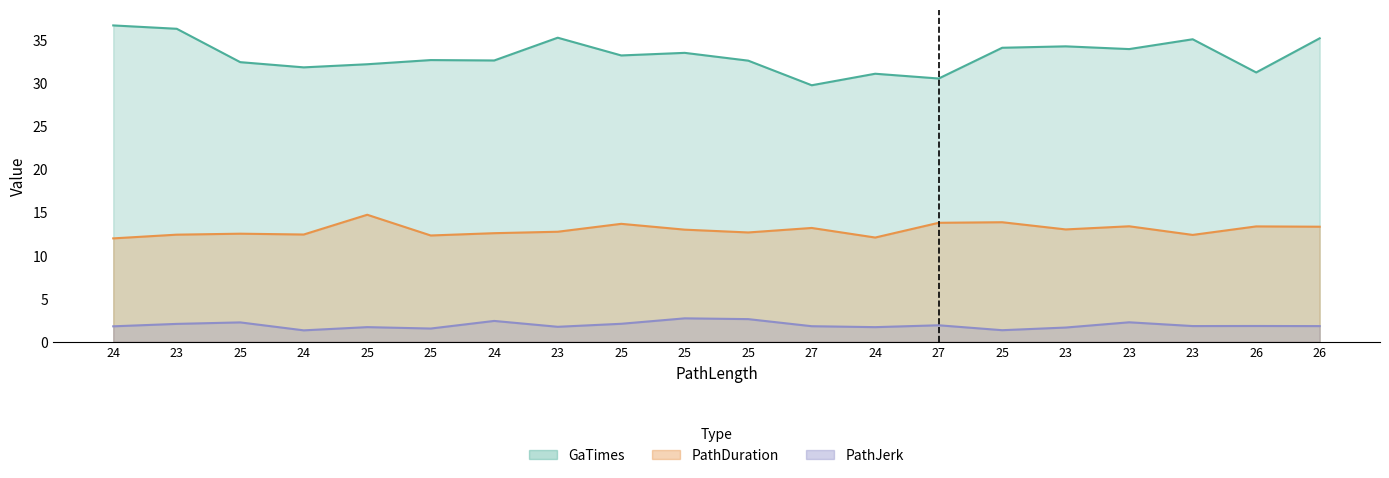

True or false: PathDuration and PathJerk intersect in this chart.

False